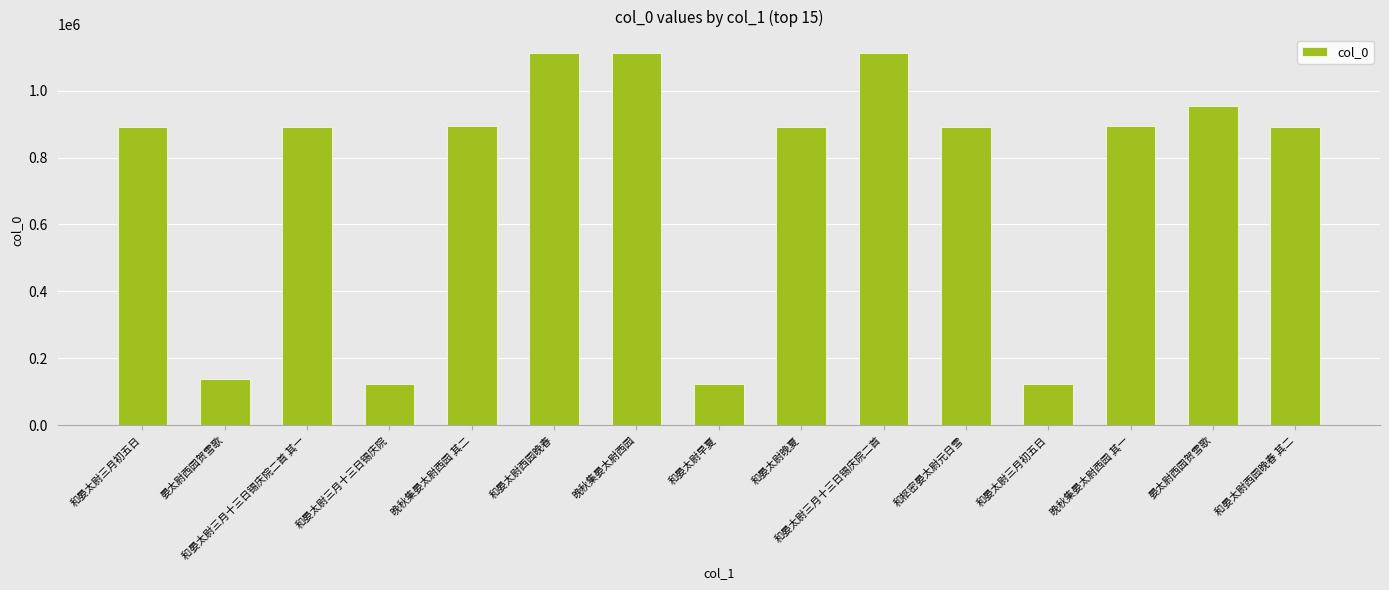

What is the difference between the second highest and second lowest values?

987037